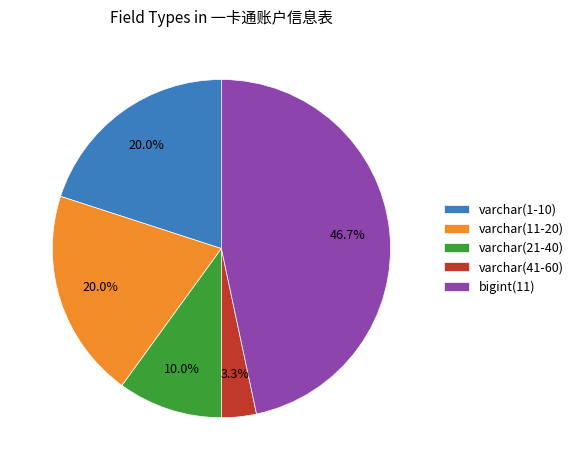

Count the number of slices in the pie.

5